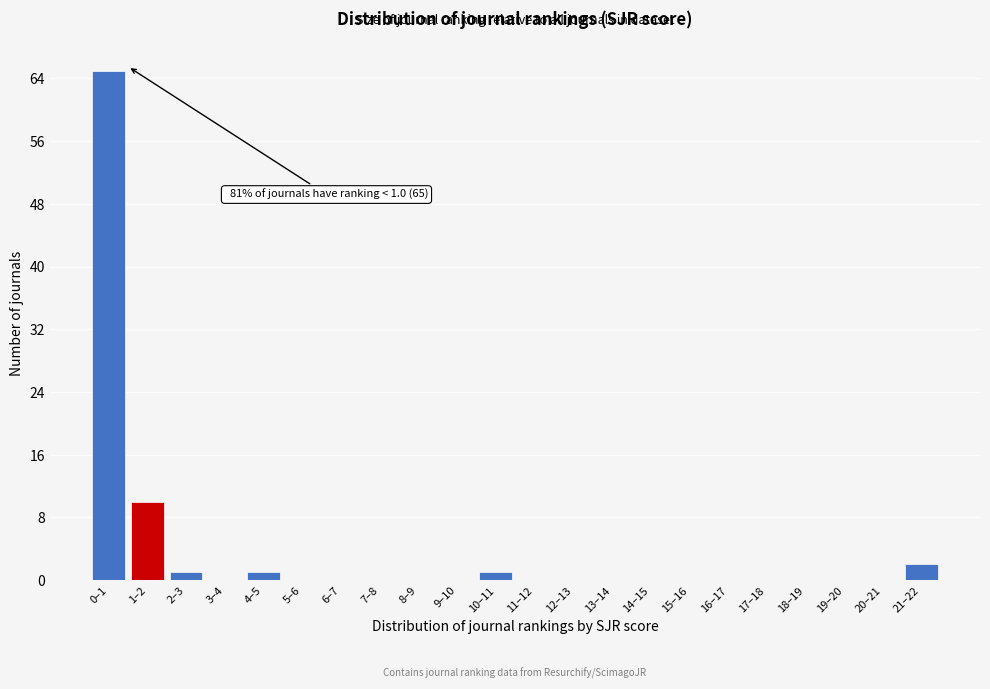

Reading left to right, extract all data points from this chart.

0–1=65	1–2=10	2–3=1	3–4=0	4–5=1	5–6=0	6–7=0	7–8=0	8–9=0	9–10=0	10–11=1	11–12=0	12–13=0	13–14=0	14–15=0	15–16=0	16–17=0	17–18=0	18–19=0	19–20=0	20–21=0	21–22=2